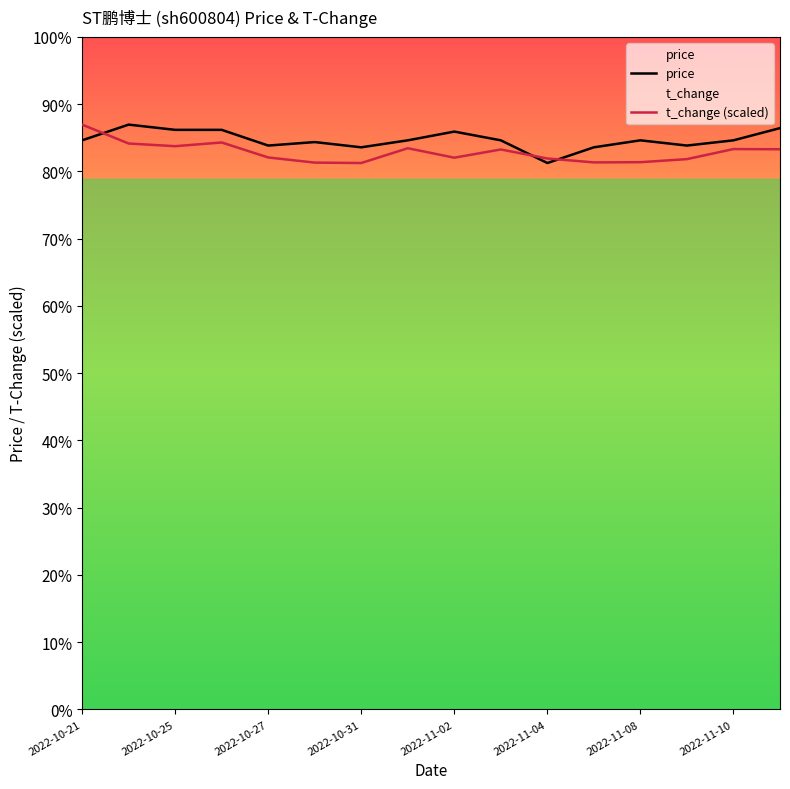

What is the difference between the maximum and second lowest values in the t_change (scaled) series?

0.2